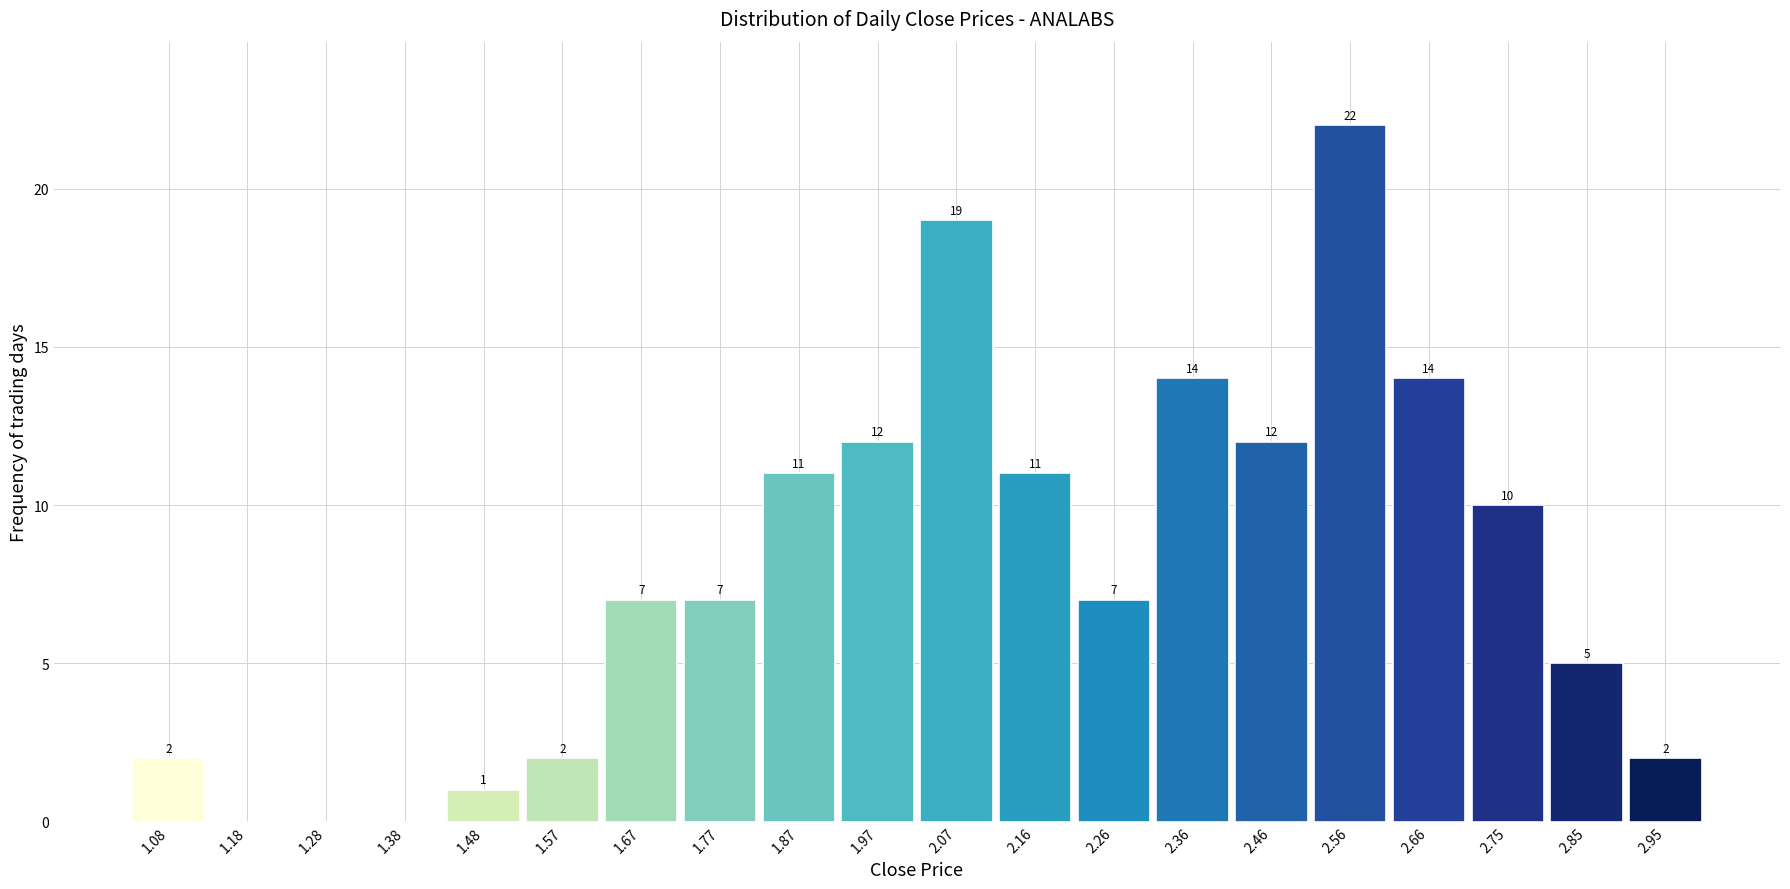

Over which range of the x-axis is the bar tallest?

2.51 to 2.61